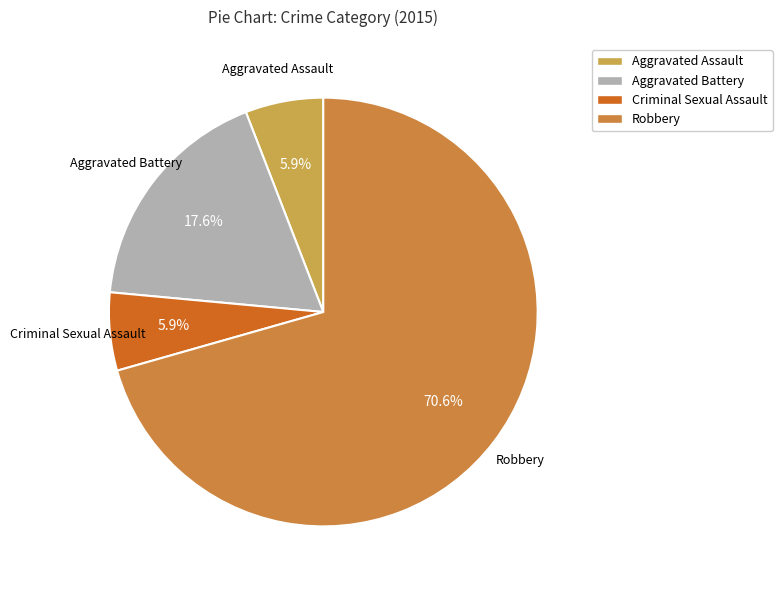

Which slice is the largest?

Robbery